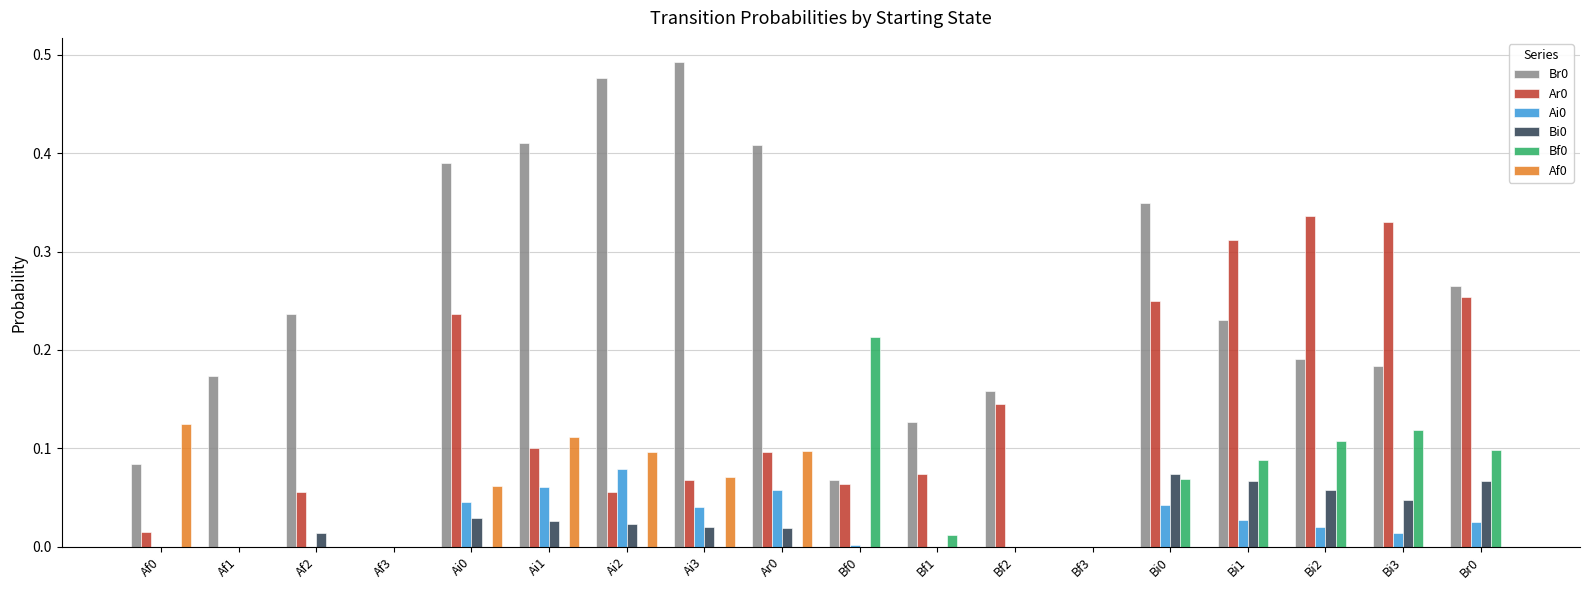

The Ai0 series shows 0.0 at Bi2. True or false?

True